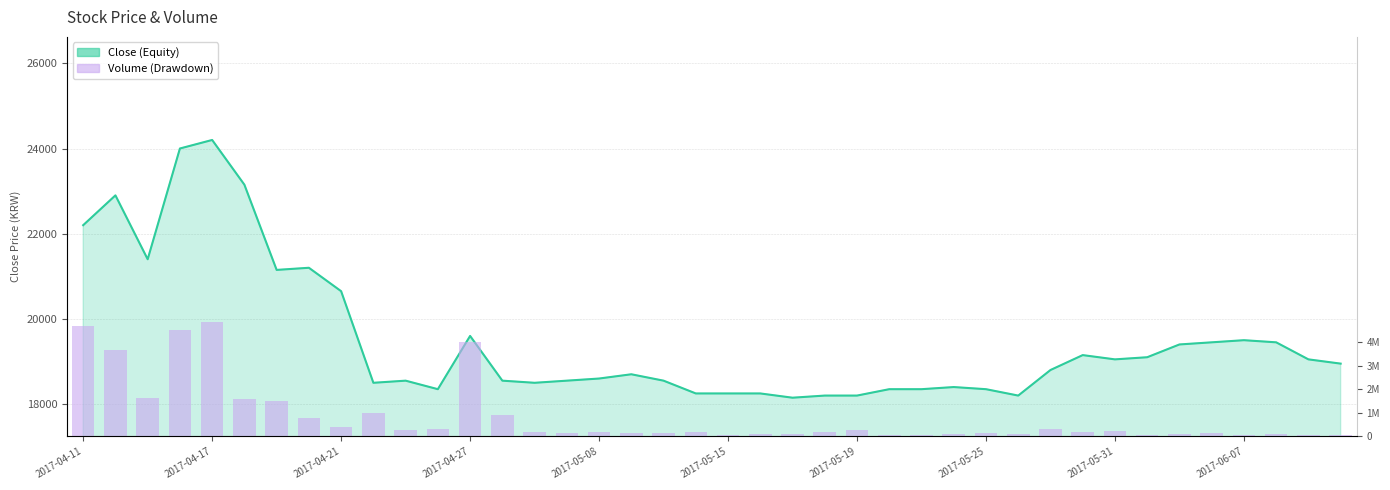

Is it true that Volume equals 193767 at 18?

False